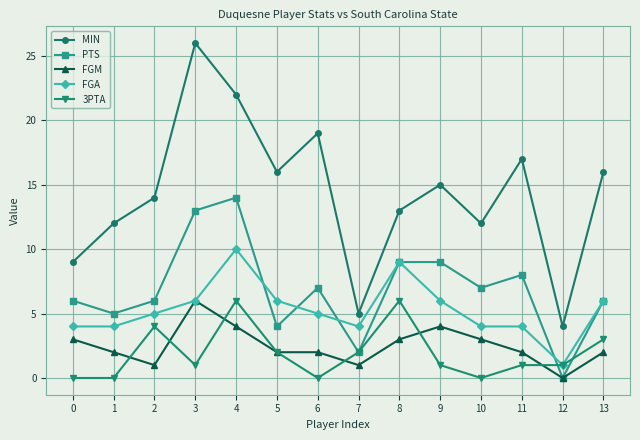

Which category has the highest value in the FGM series?

3